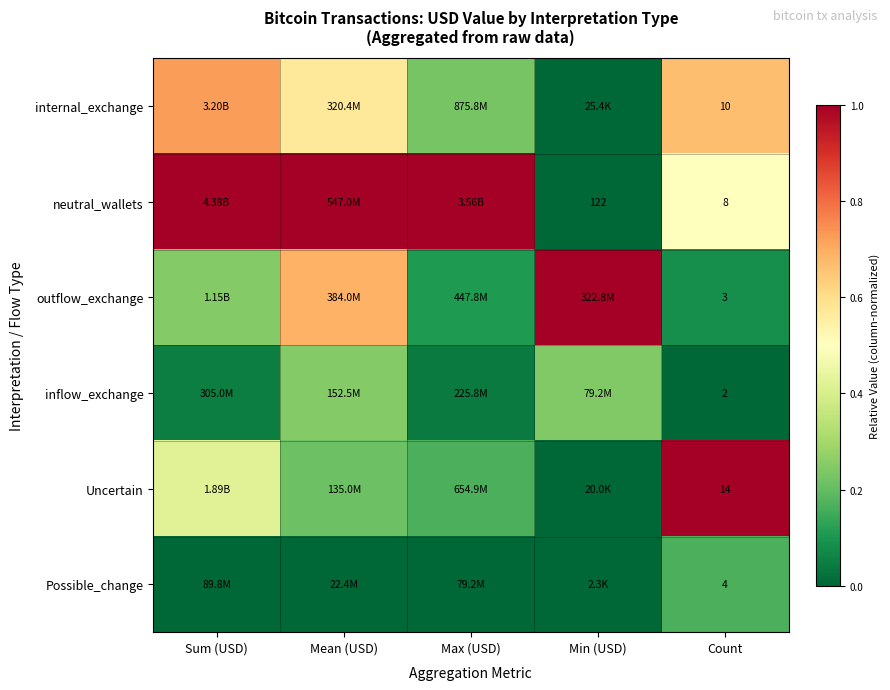

Between Min (USD) and Sum (USD), which is larger?

Sum (USD)